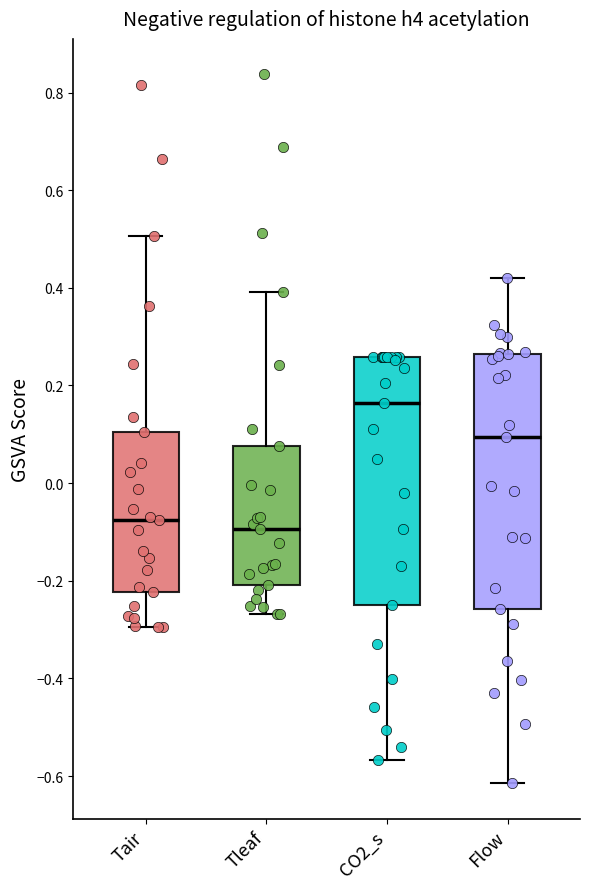

Where does the lower whisker of the box for Tair end on the y-axis? The values are not printed on the chart, so give them approximately, as read against the axis.

-0.30